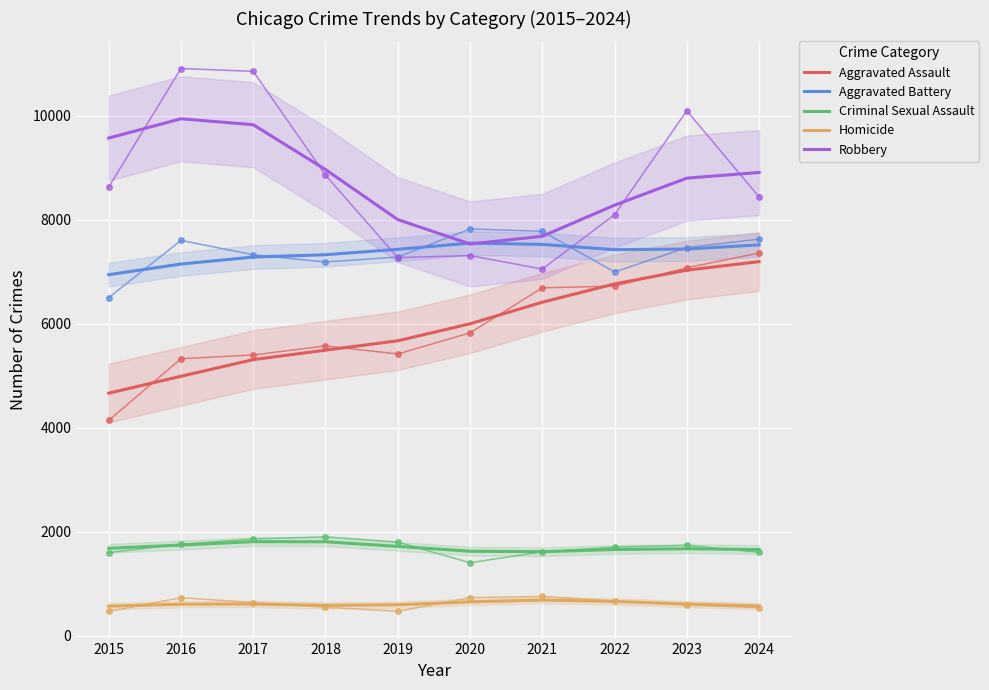

True or false: Aggravated Assault and Aggravated Battery intersect in this chart.

False